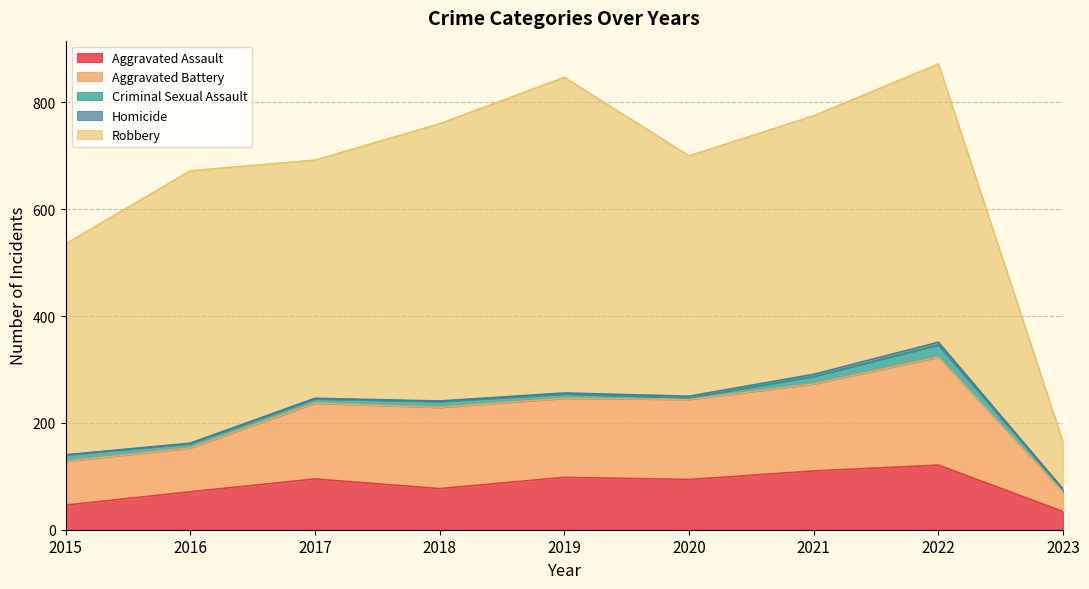

List the labels in order of Aggravated Battery value, smallest first.

2023, 2015, 2016, 2017, 2019, 2020, 2018, 2021, 2022